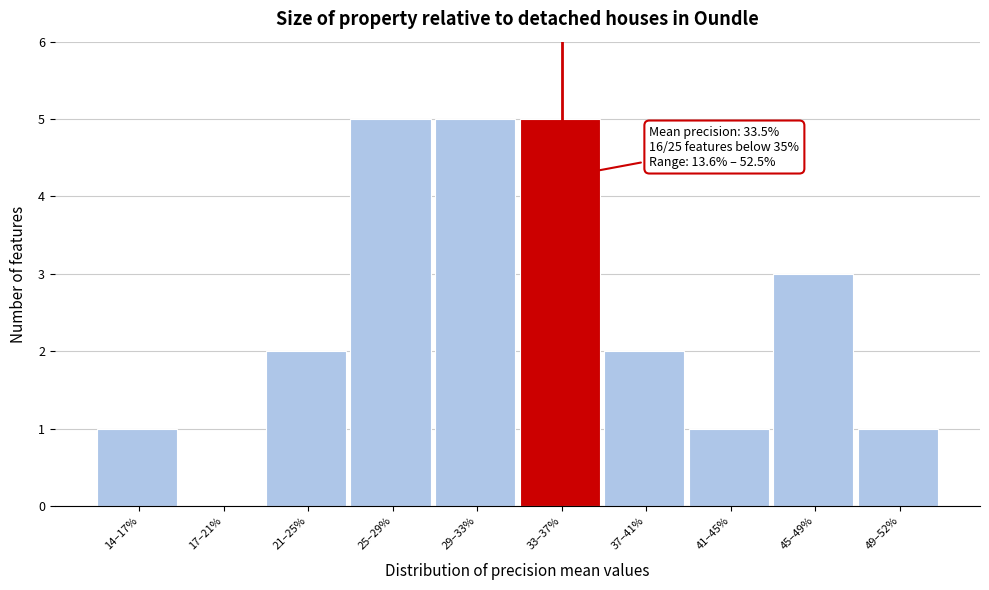

Reading left to right, extract all data points from this chart.

14–17%=1	17–21%=0	21–25%=2	25–29%=5	29–33%=5	33–37%=5	37–41%=2	41–45%=1	45–49%=3	49–52%=1